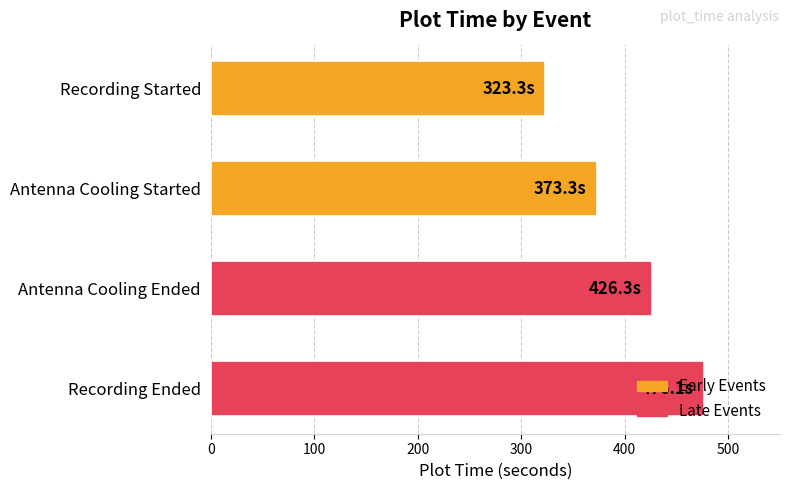

Count the number of values greater than 426.

2